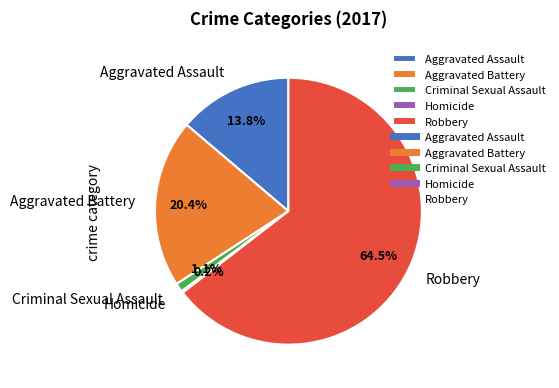

Combined, what portion of the pie is Aggravated Assault and Criminal Sexual Assault?

14.9%